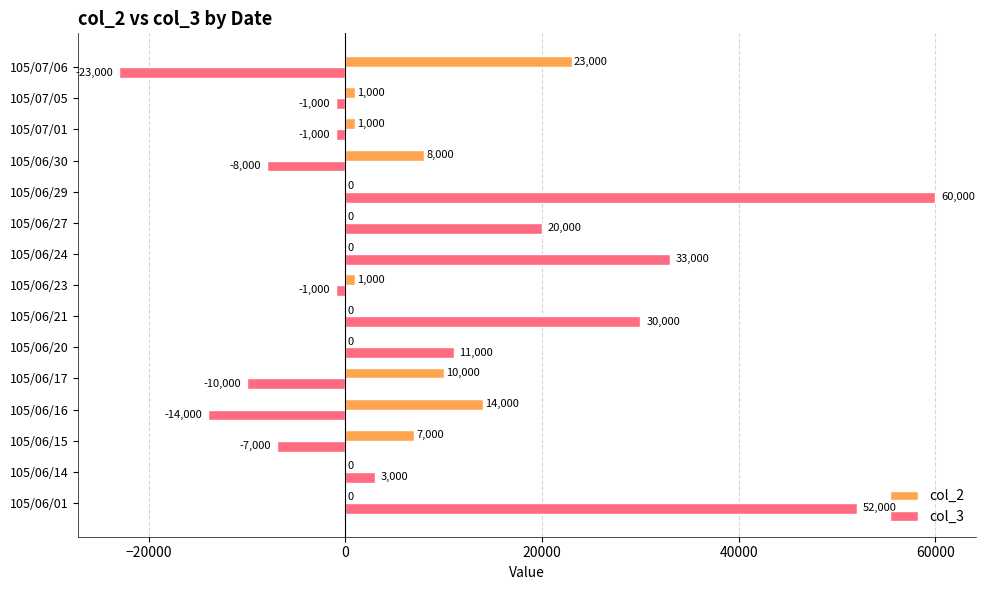

What is the sum of the col_3 values at 105/06/20 and 105/06/23?

10000